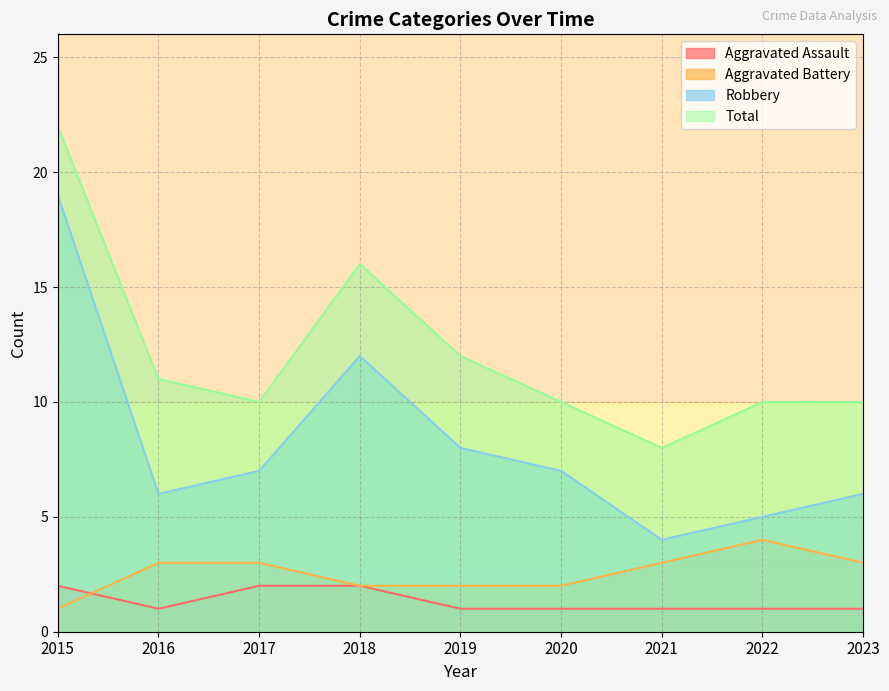

What value does the Aggravated Assault series have at 2022?

1